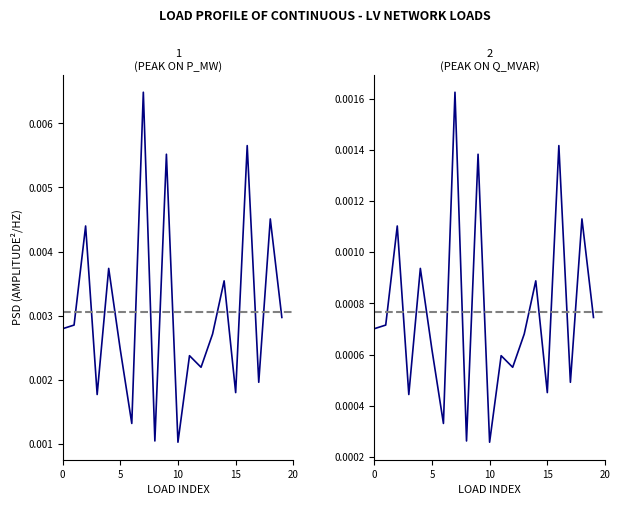

Rank the series by their maximum value, from lowest to highest.

q_mvar, p_mw